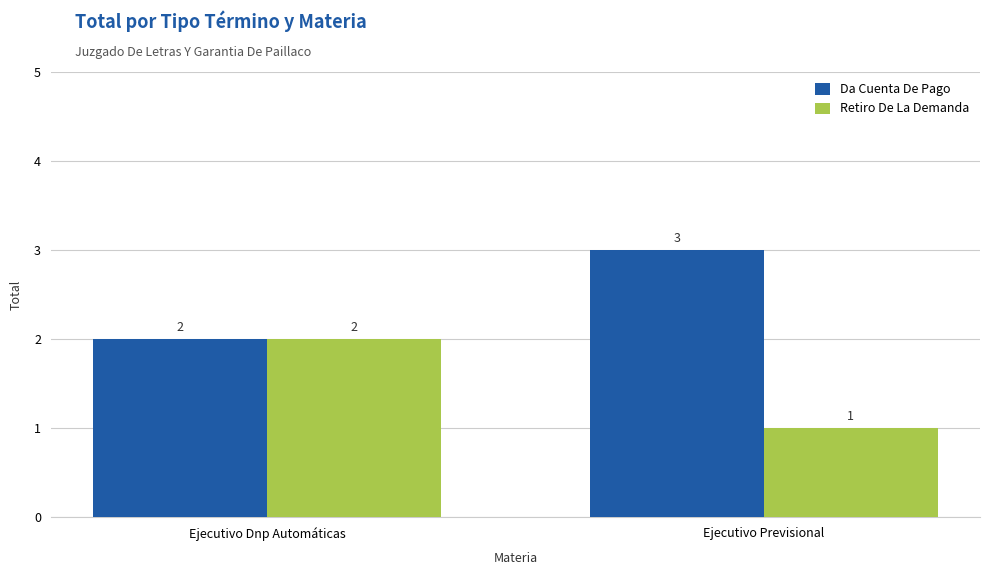

Which series has the largest total across all categories?

Da Cuenta De Pago